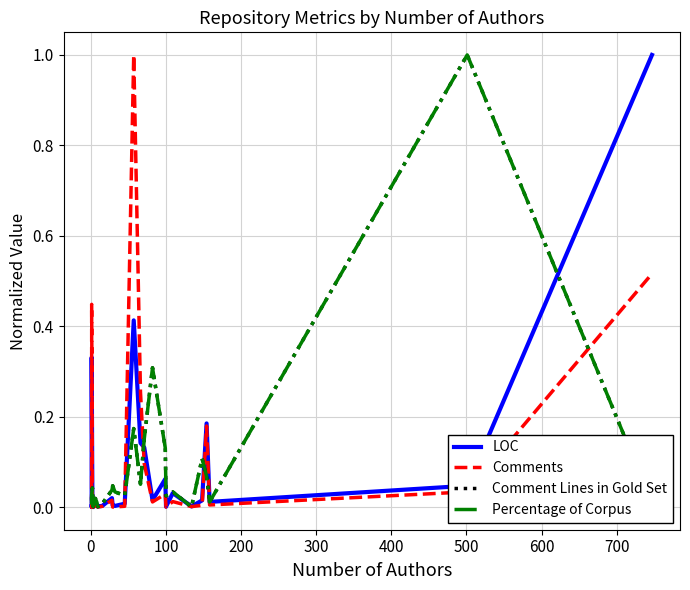

Count the number of data series in this chart.

4